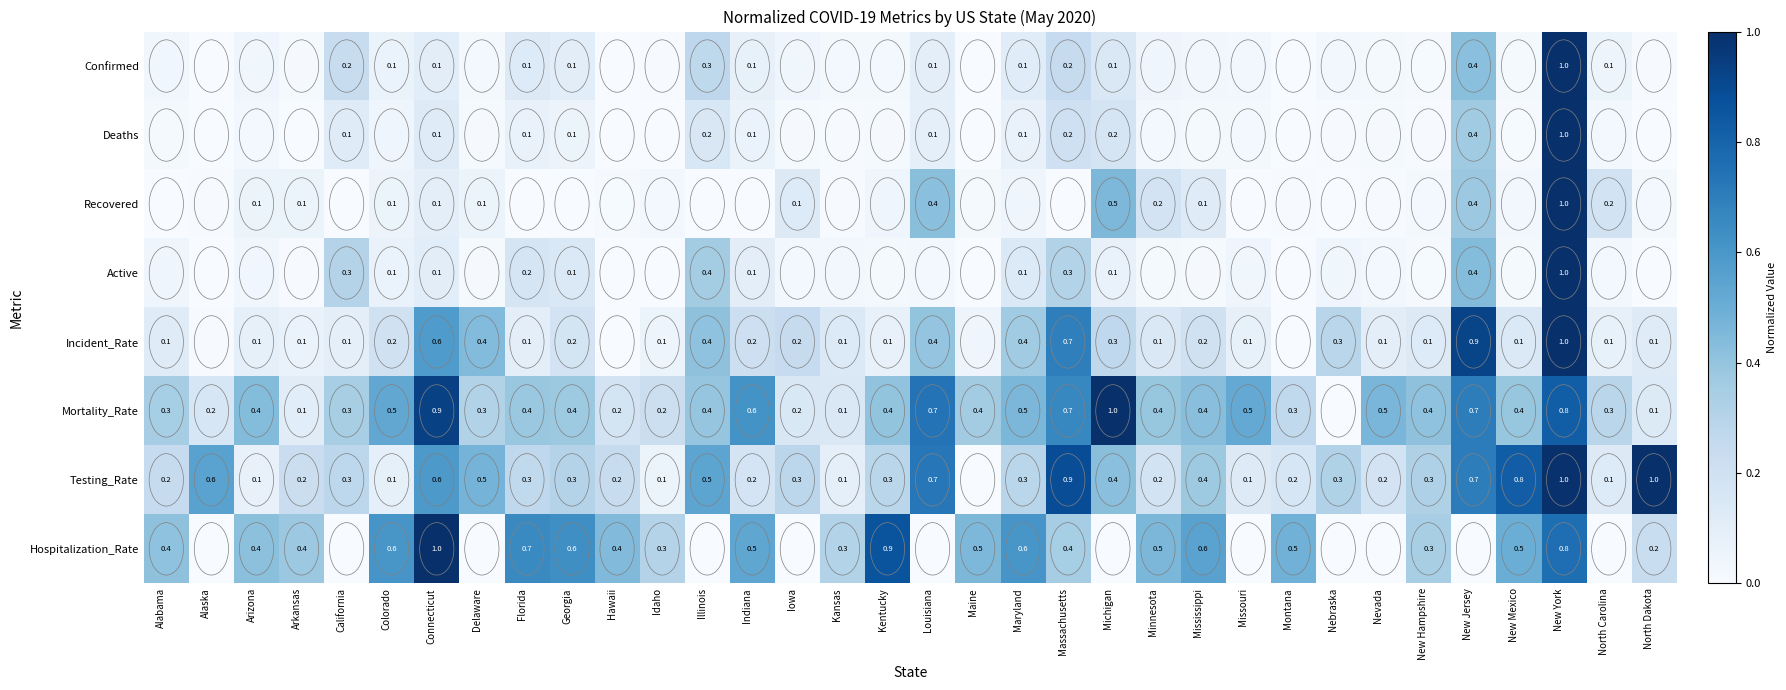

What is the spread (max minus min) of values at Kentucky?

0.8